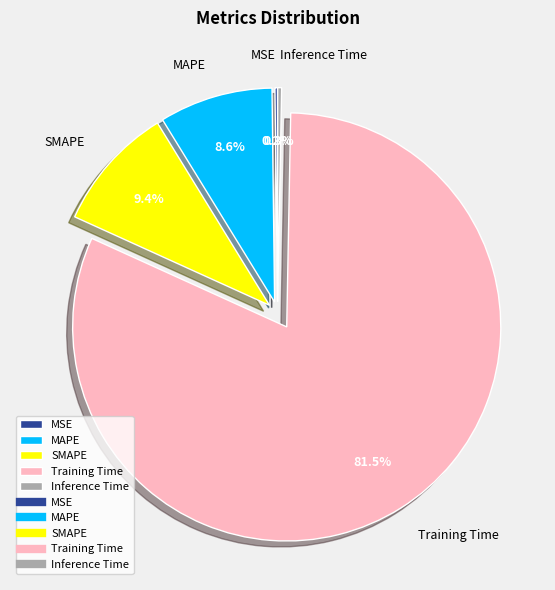

Which category accounts for the majority?

Training Time